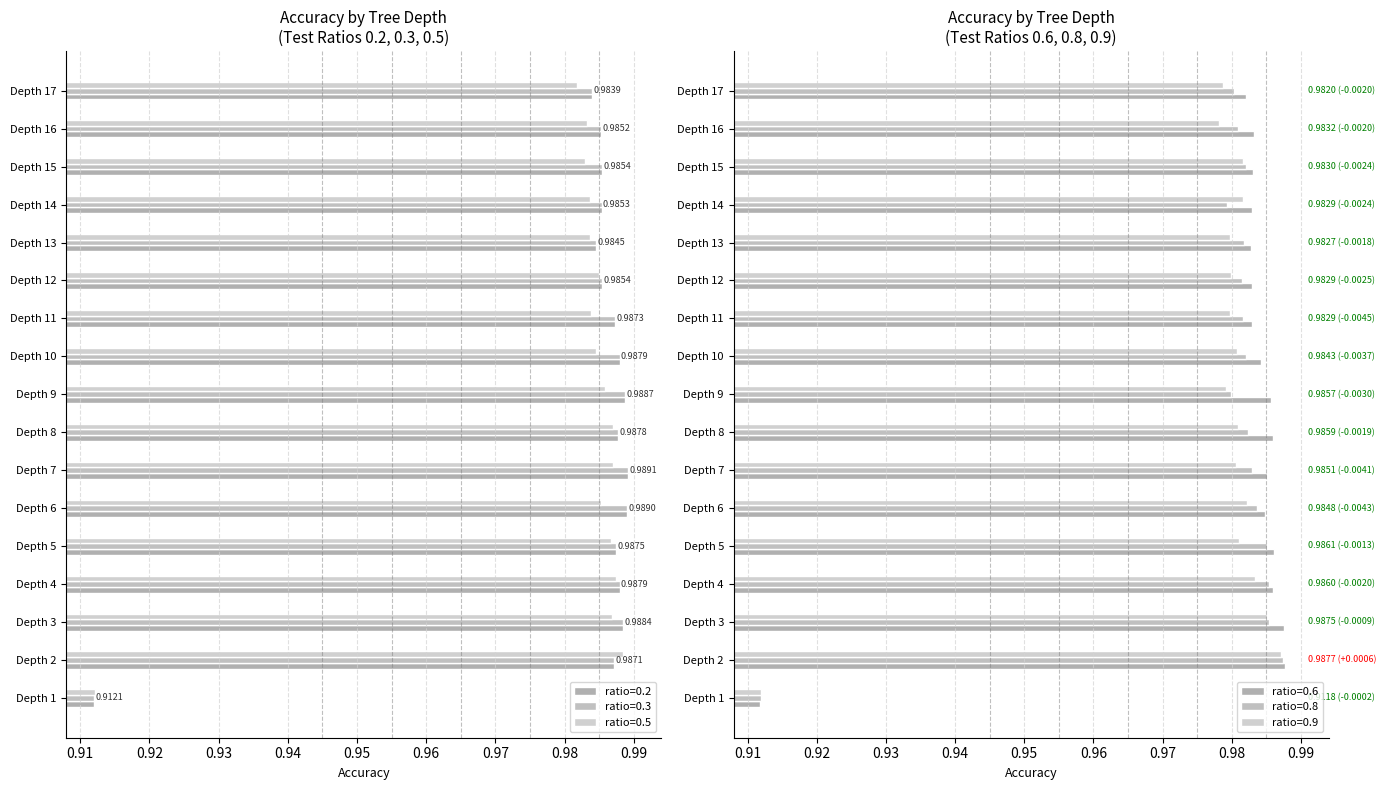

Is it true that 0.2 equals 1.0 at Depth 5?

True